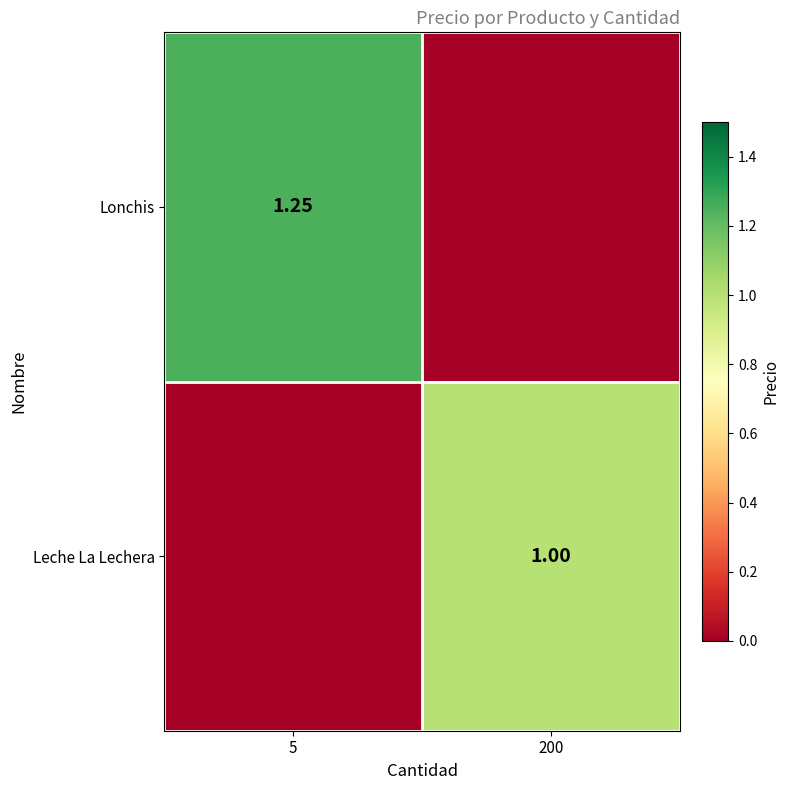

At which label is Lonchis closest to 0?

200